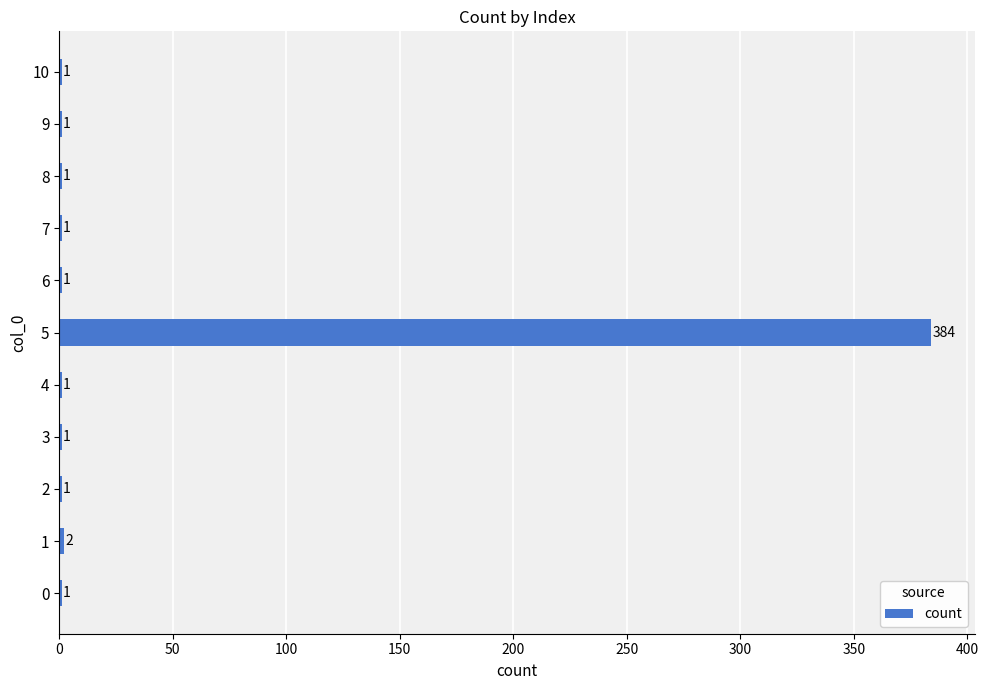

The value at 7 is 1. True or false?

True